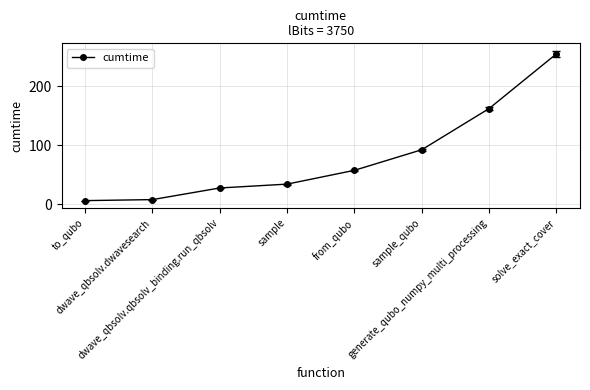

What is the smallest value displayed?

6.5